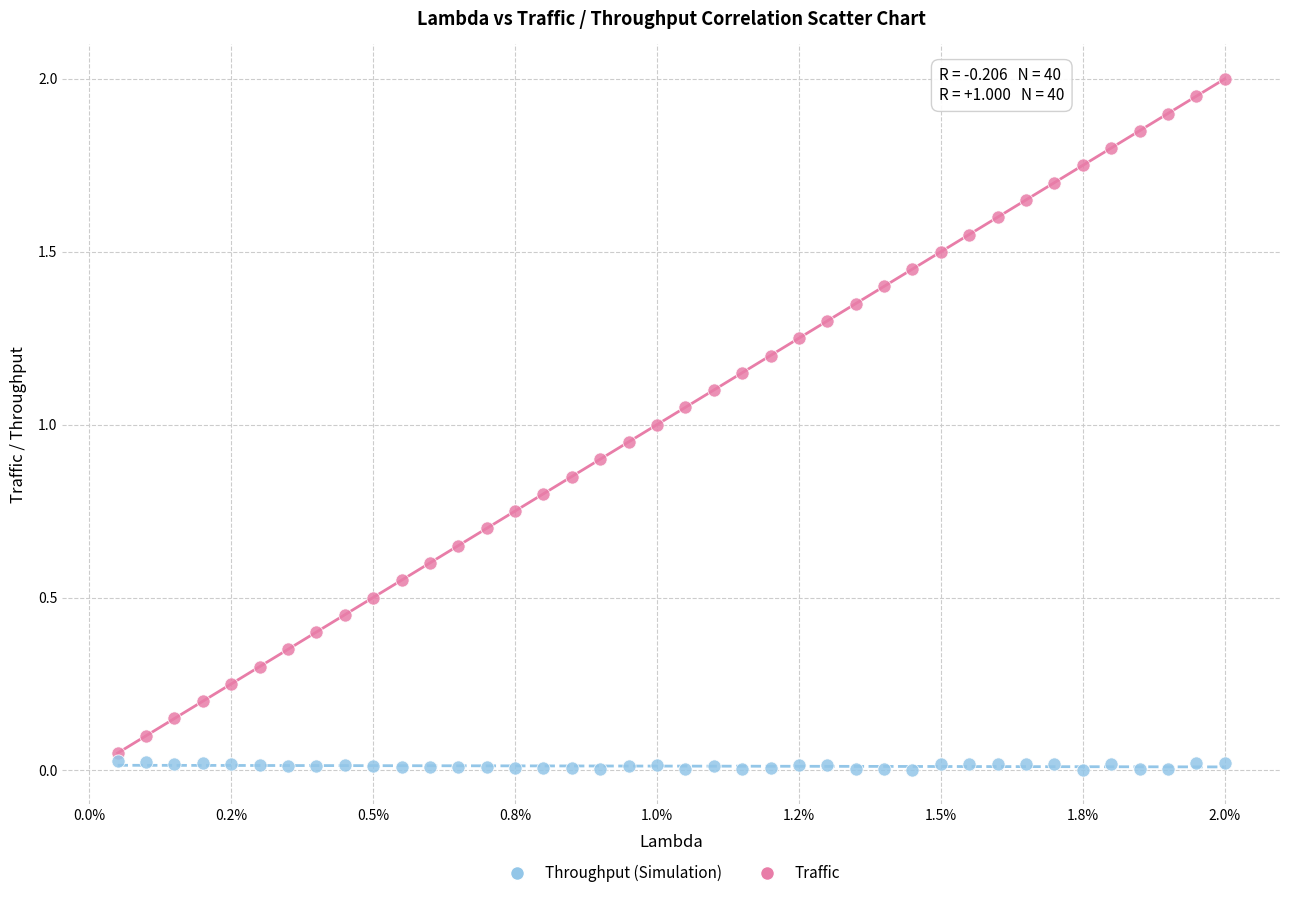

Which series has the widest spread of Y values?

Traffic